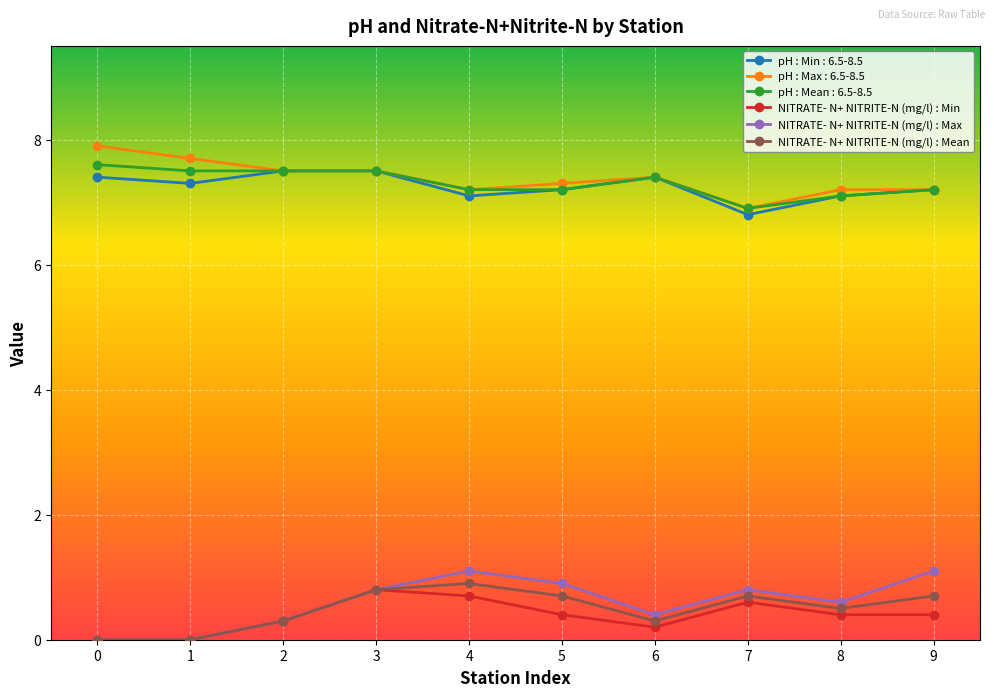

What is the difference between the maximum and minimum values in the NITRATE- N+ NITRITE-N (mg/l) : Mean series?

0.9